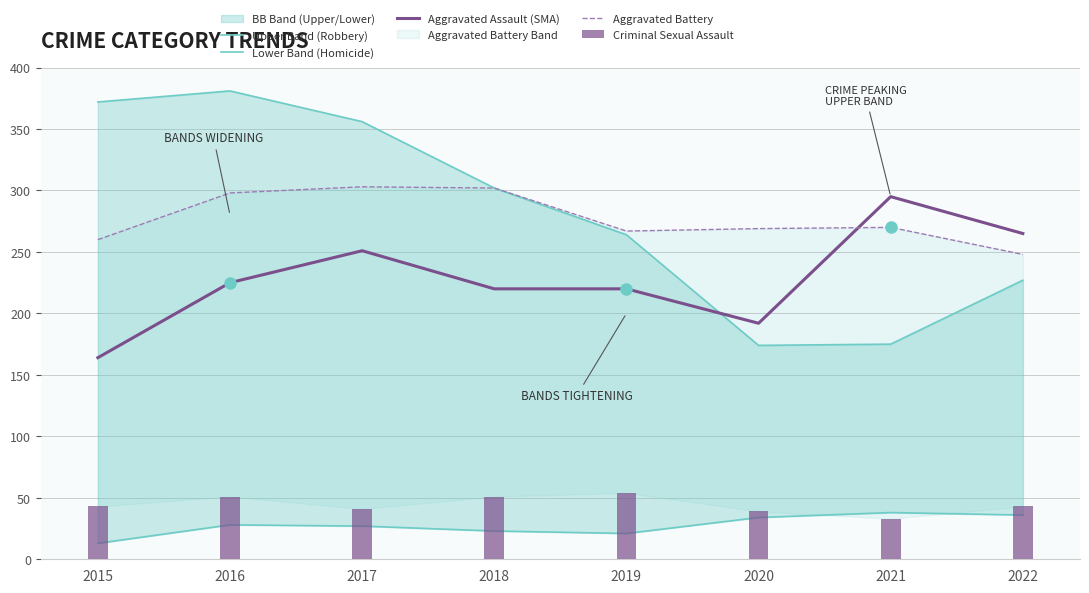

The Lower Band (Homicide) series shows 40 at 2017. True or false?

False